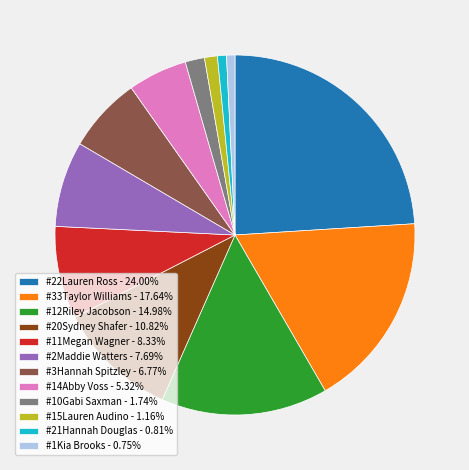

What is the largest slice in the pie chart?

#22Lauren Ross